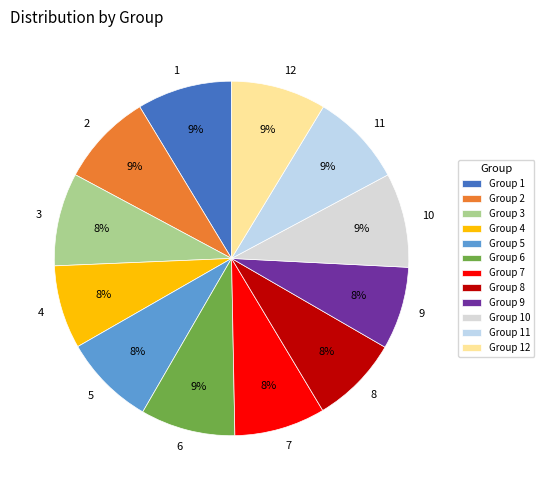

Approximately how many times larger is the value at 4 compared to 6?

0.9